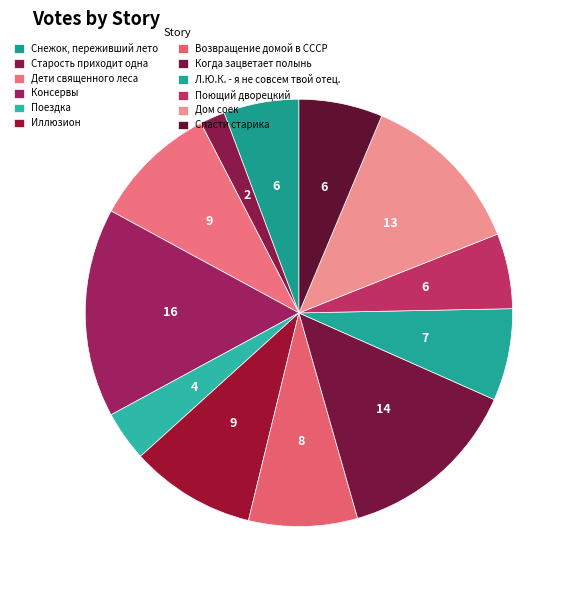

What portion of the pie excludes Консервы?

84.2%